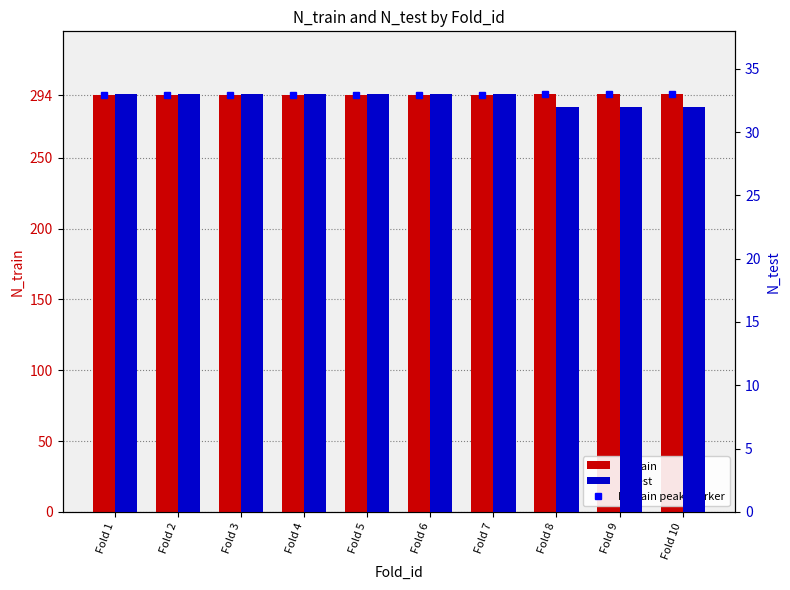

What is the value of the N_train bar at the 10th from the left?

295